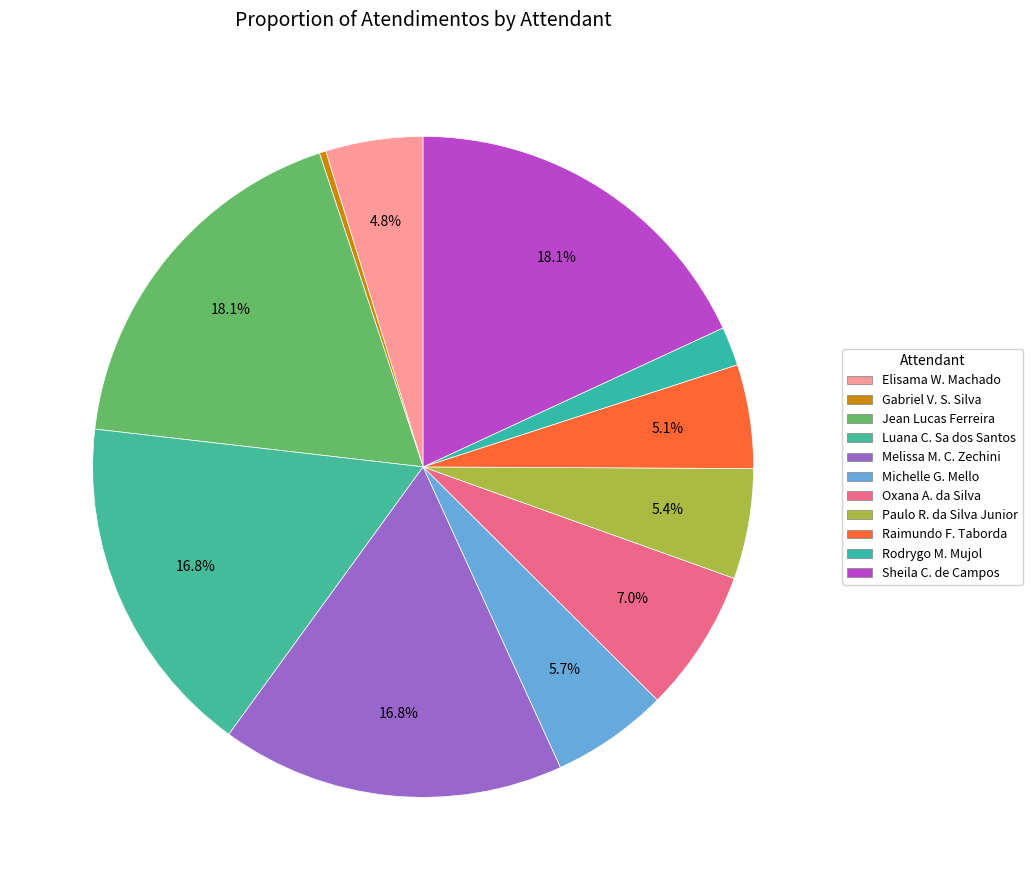

Rank the categories by value from lowest to highest.

Gabriel Viana dos Santos Silva, Rodrygo Moura Mujol, Elisama Walter Machado, Raimundo Francisco Taborda, Paulo Roberto da Silva Junior, Michelle Goncalves Mello, Oxana Andreli da Silva, Luana Cristine Sa dos Santos, Melissa Maria Caleffi Zechini, Jean Lucas Ferreira, Sheila Catarina de Campos